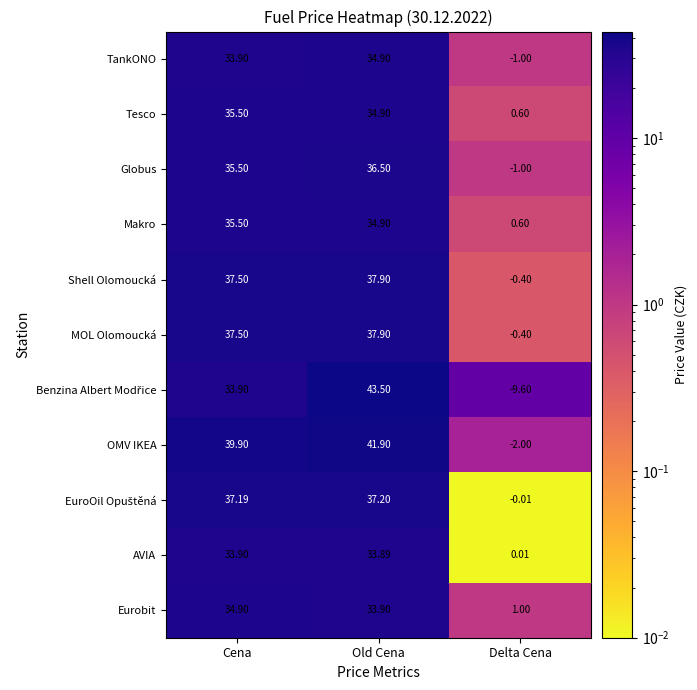

How many data points does each series have?

3